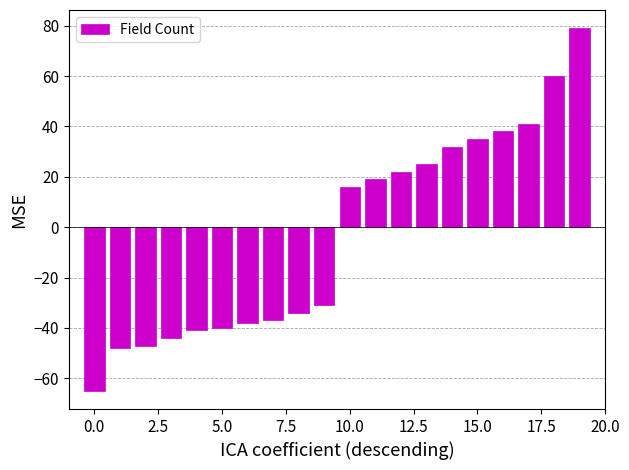

Reading left to right, transcribe all the data shown in this chart.

-65	-48	-47	-44	-41	-40	-38	-37	-34	-31	16	19	22	25	32	35	38	41	60	79